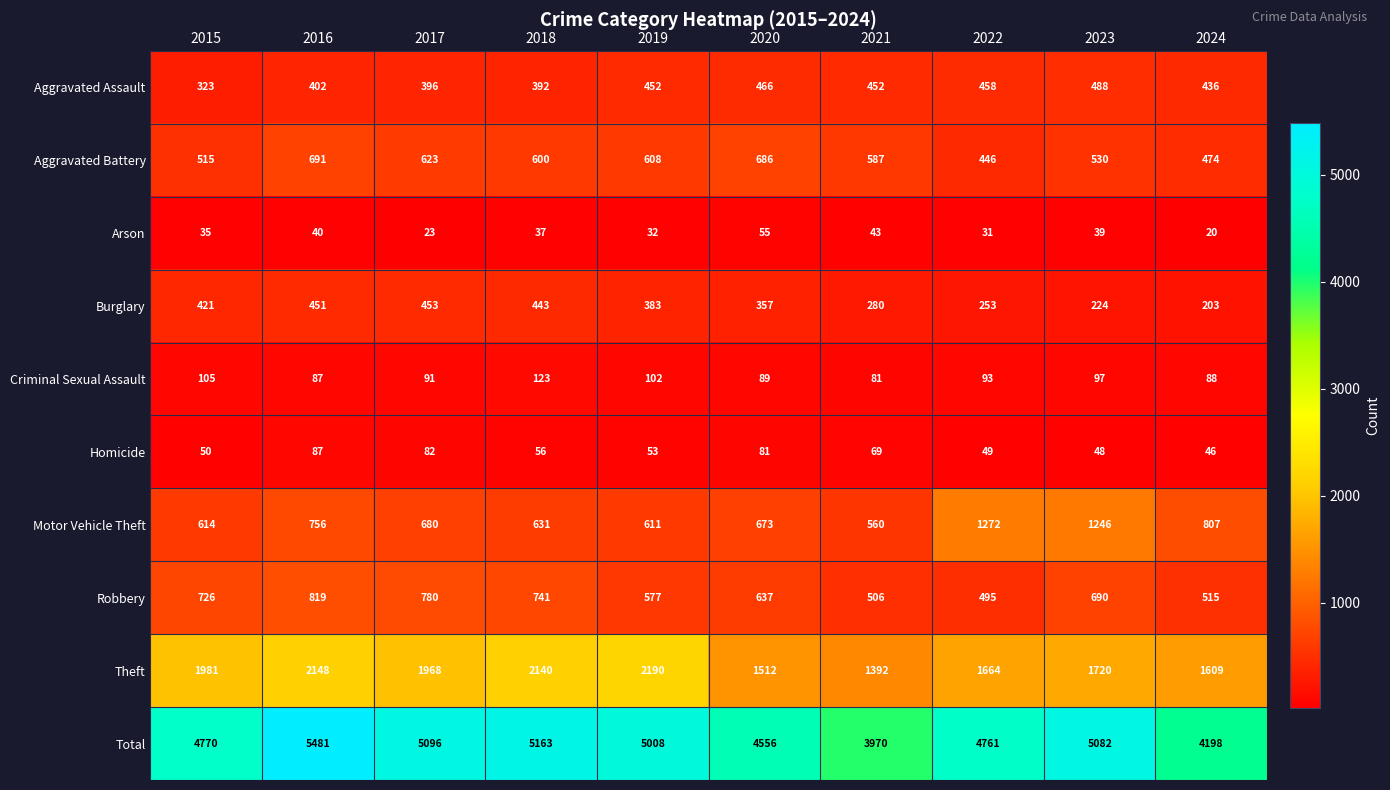

Count the number of data series in this chart.

10